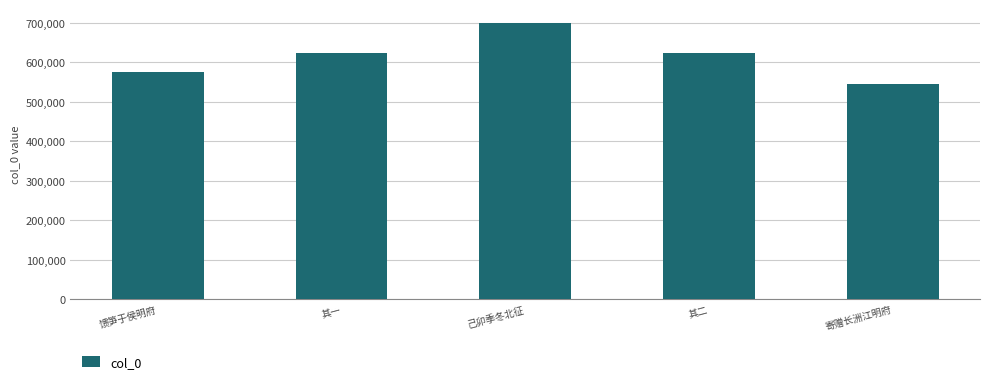

Which label corresponds to the smallest value in the chart?

寄赠长洲江明府